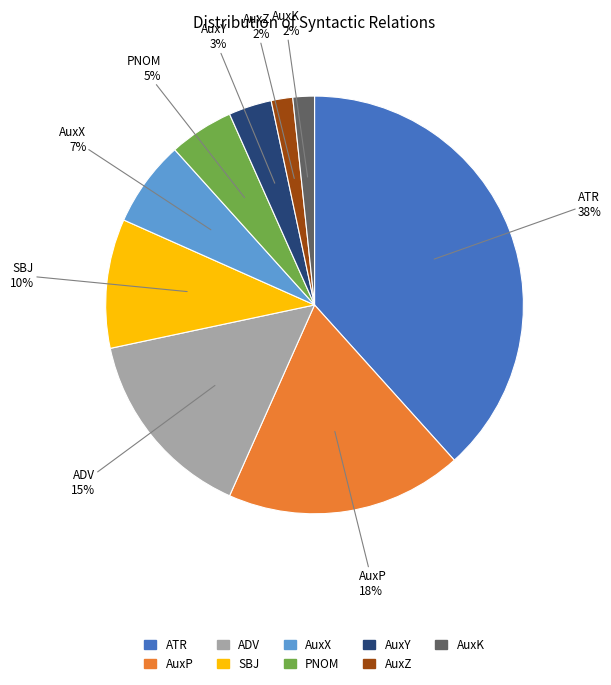

To the nearest percent, what percentage of the pie is AuxX?

7%